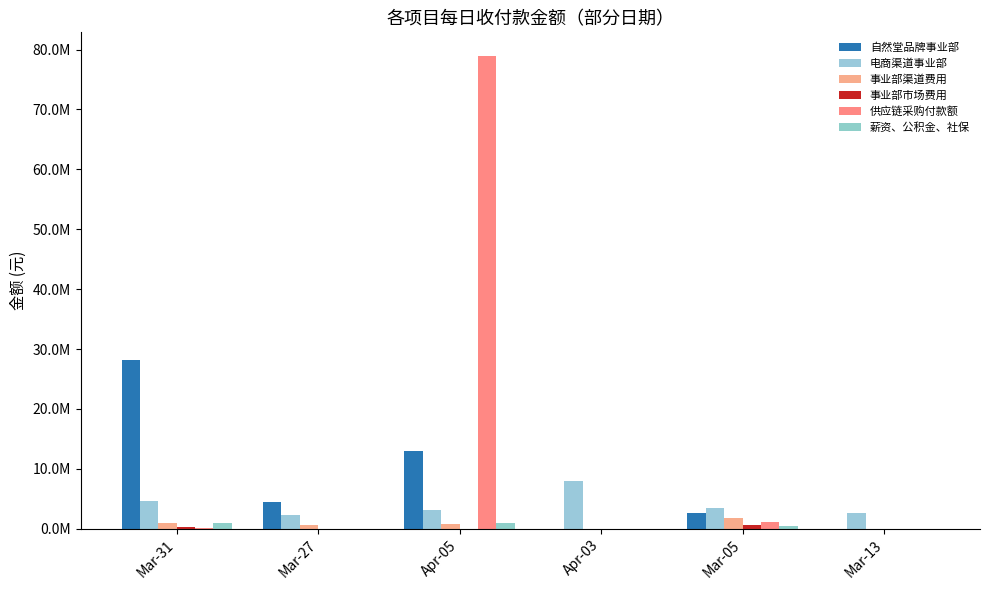

Does the chart contain stacked bars?

No